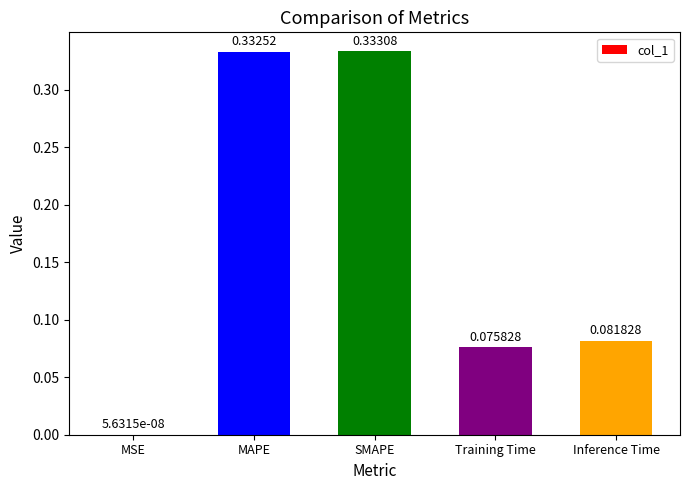

Where is the data nearest to the value 0?

MSE